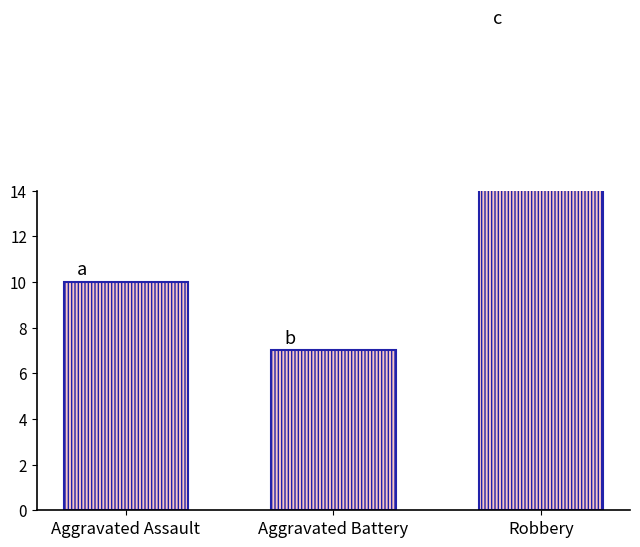

Where is the data nearest to the value 14?

Aggravated Assault